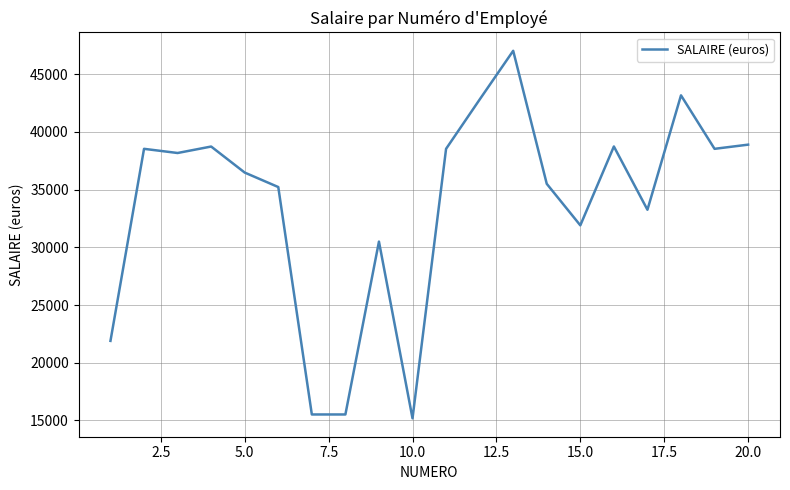

What is the difference between the maximum and minimum values?

31855.2